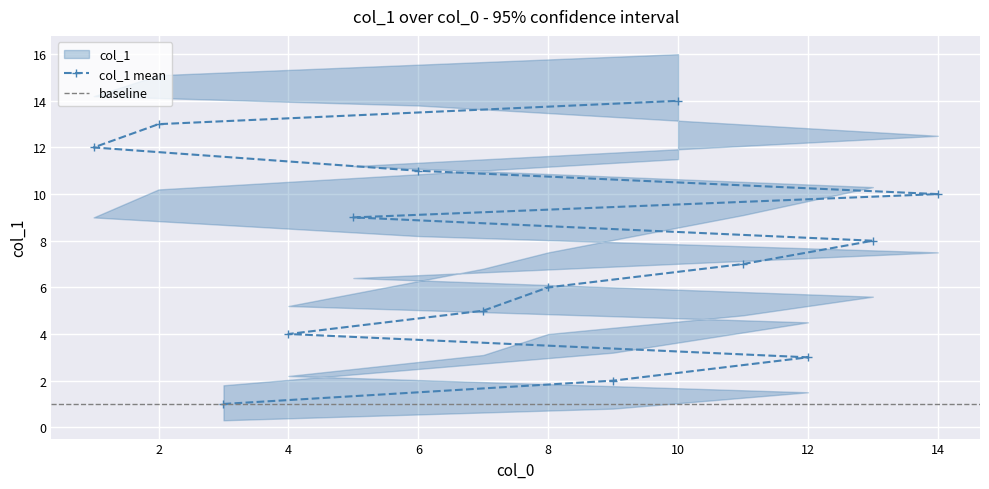

What is the difference between the maximum and minimum values in the col_1_upper series?

14.2